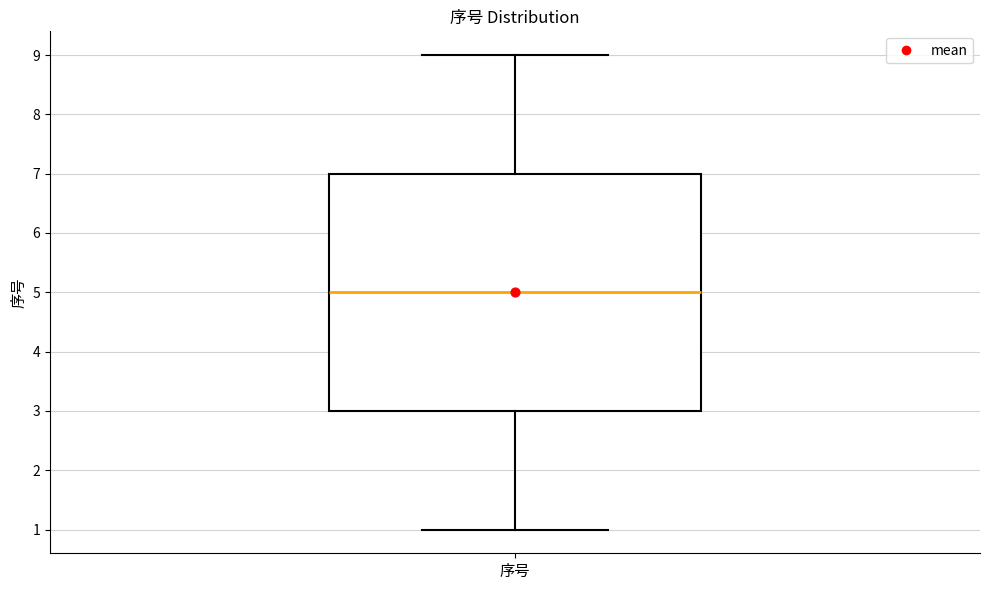

Transcribe this box plot: give where the median line is, the range the box spans, and where the two whiskers end, as read against the y-axis. The values are not printed on the chart, so give them approximately, as read against the axis.

median 5, box 3 to 7, whiskers 1 to 9